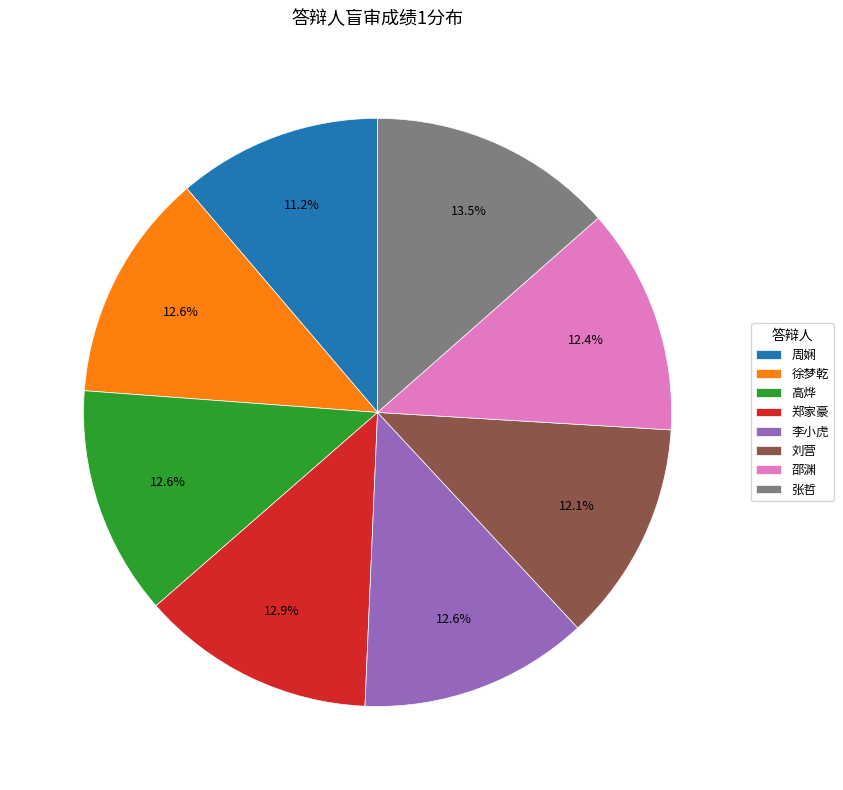

Is the sum of 徐梦乾 and 高烨 greater than half?

No